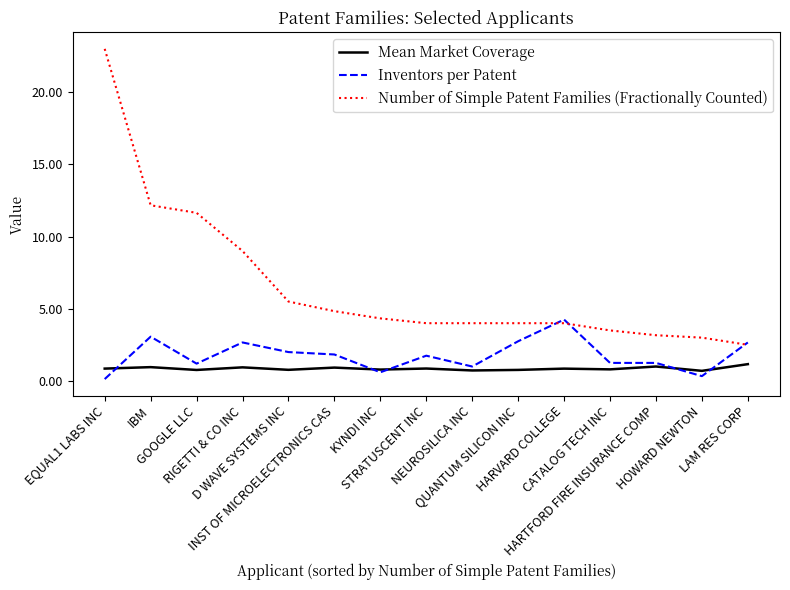

The Inventors per Patent series shows 3.1 at IBM. True or false?

True